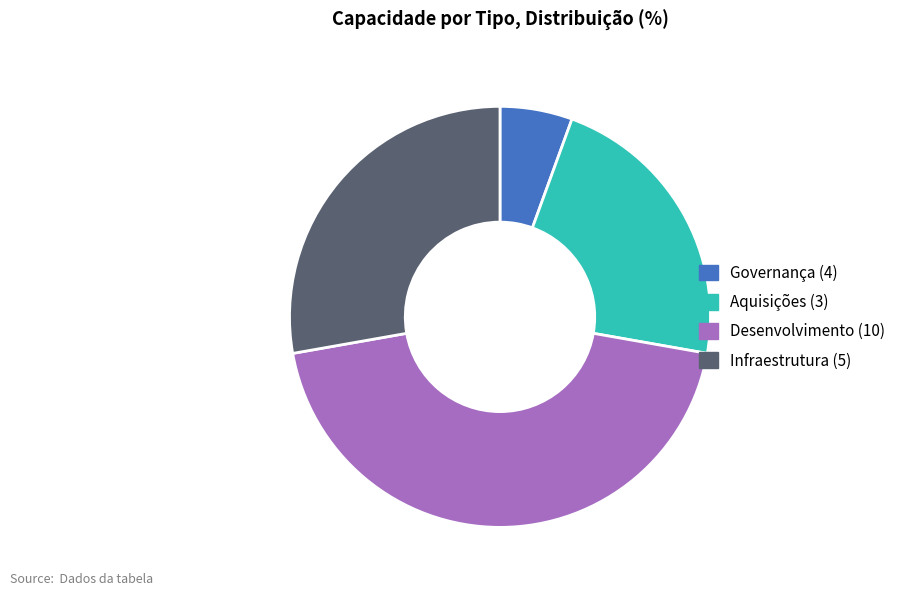

What is the ratio of the value at Desenvolvimento (10) to the value at Governança (4)?

8.0